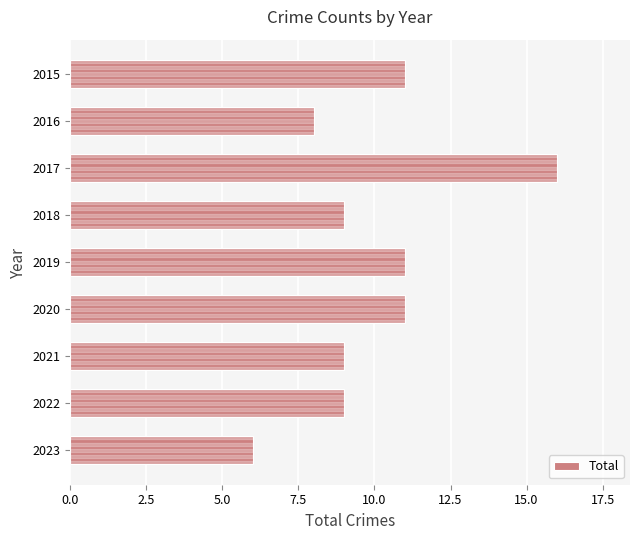

What is the value of the 1st bar from the top?

11